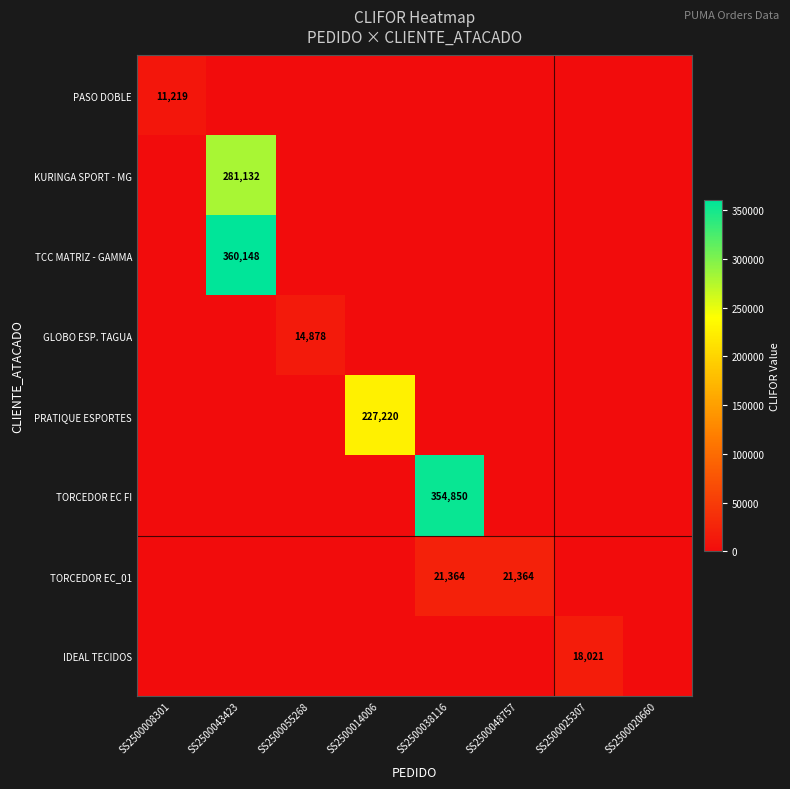

True or false: TCC MATRIZ - GAMMA has a value of 360148 at SS2500043423.

True